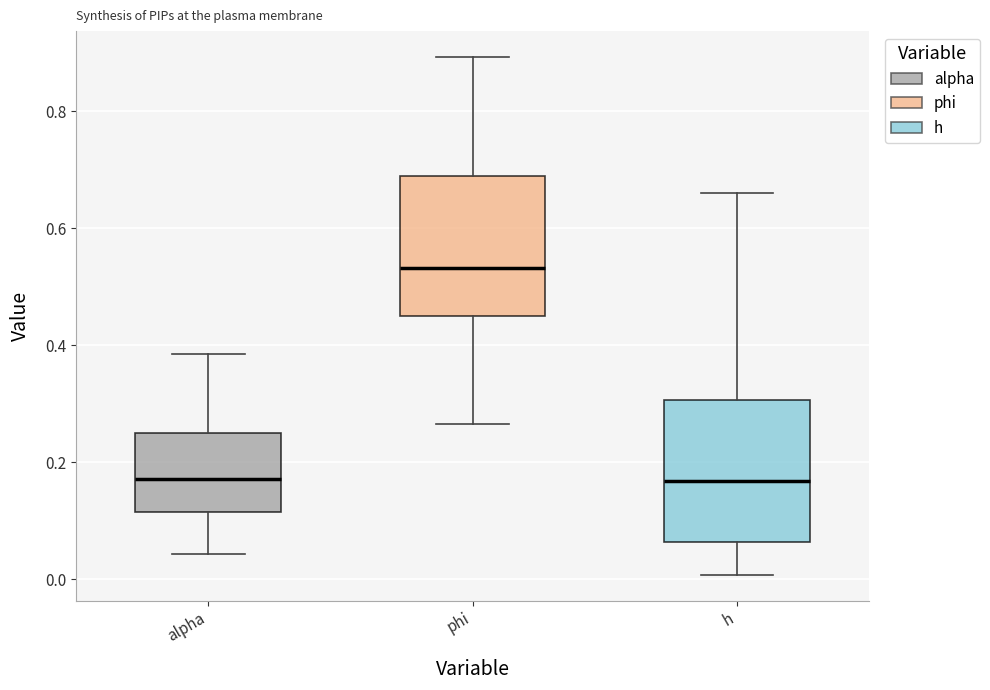

Where does the lower whisker of the box for alpha end on the y-axis? The values are not printed on the chart, so give them approximately, as read against the axis.

0.04